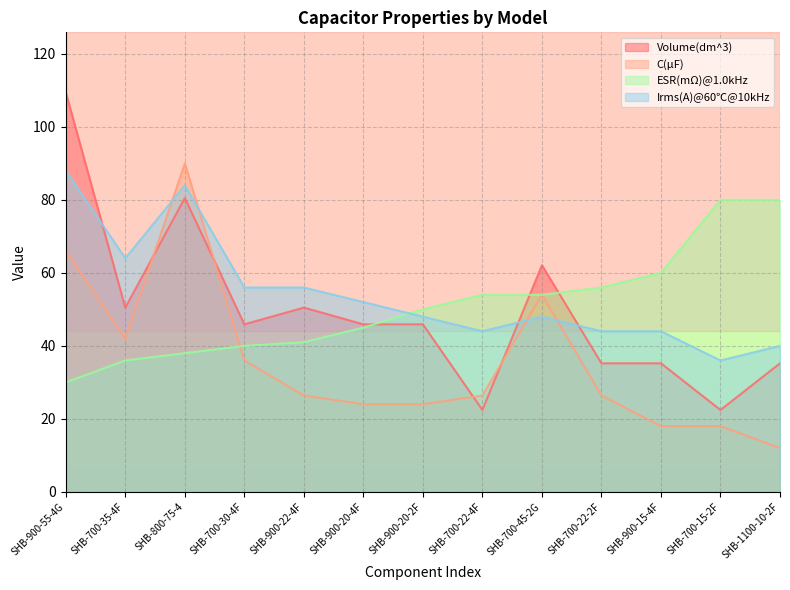

How many data points in ESR(mΩ)@1.0kHz are above 50?

6